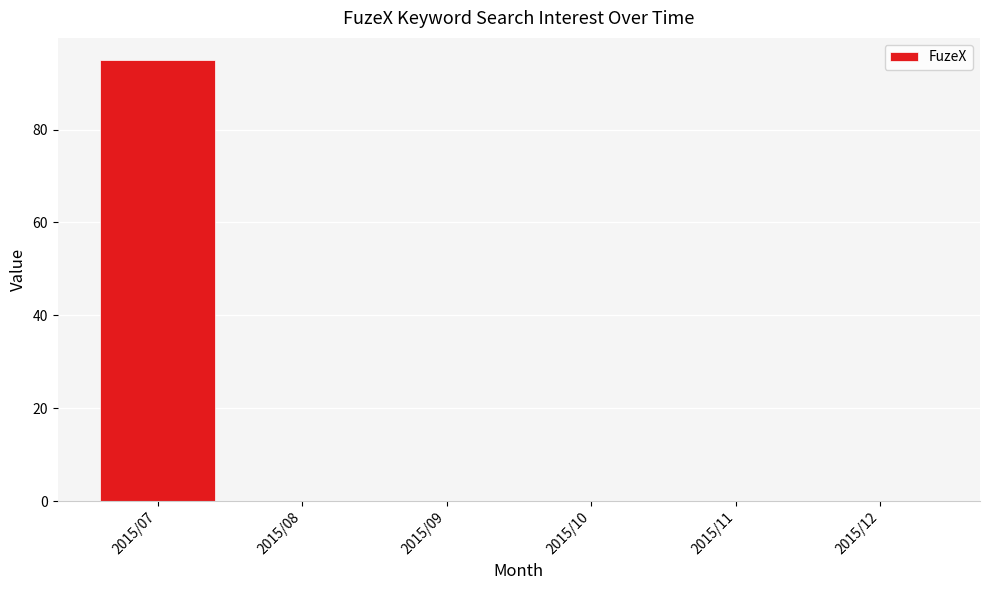

Reading right to left, list all the values displayed in this chart.

2015/12=0	2015/11=0	2015/10=0	2015/09=0	2015/08=0	2015/07=95